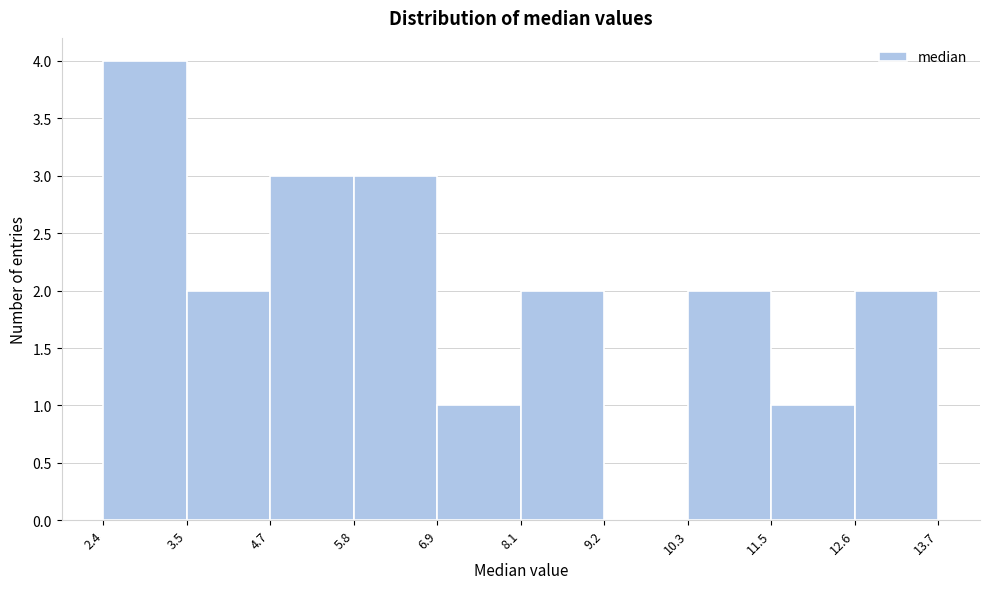

Over which range of the x-axis is the bar tallest?

2.4 to 3.5